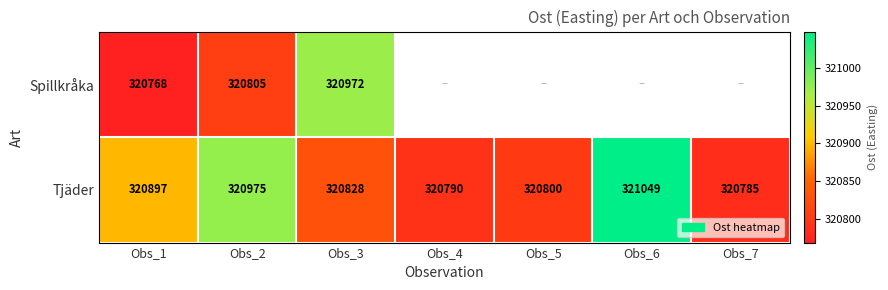

What is the total value across all series at Obs_1?

641665